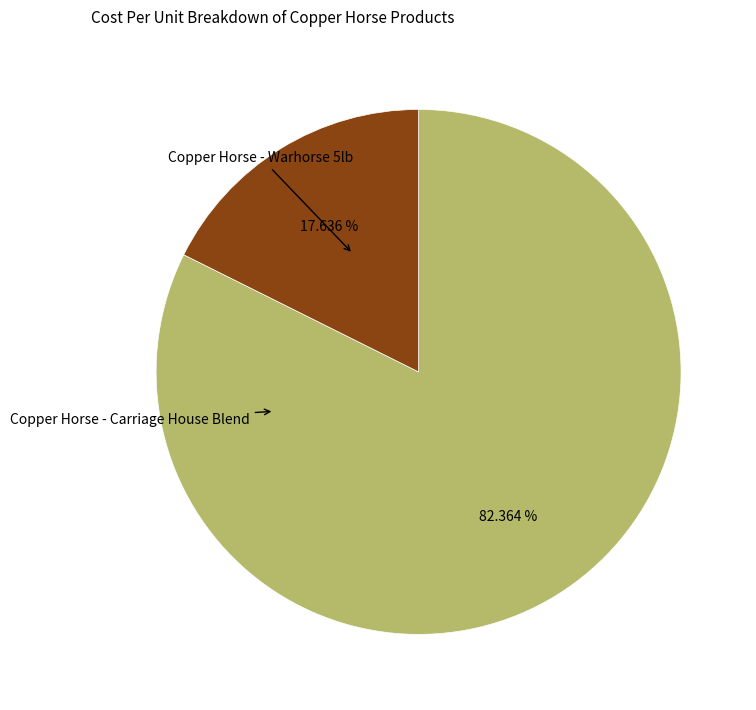

Does any single category account for the majority?

Yes